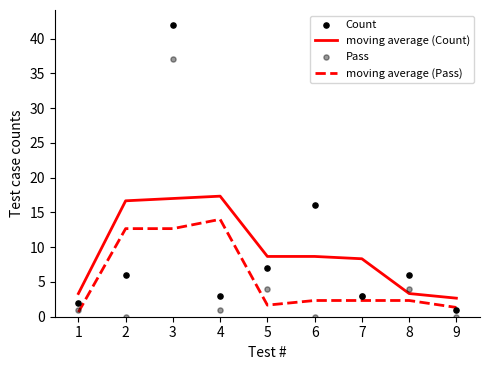

What are all the series names shown in the legend?

moving average (Count), moving average (Pass), Count, Pass